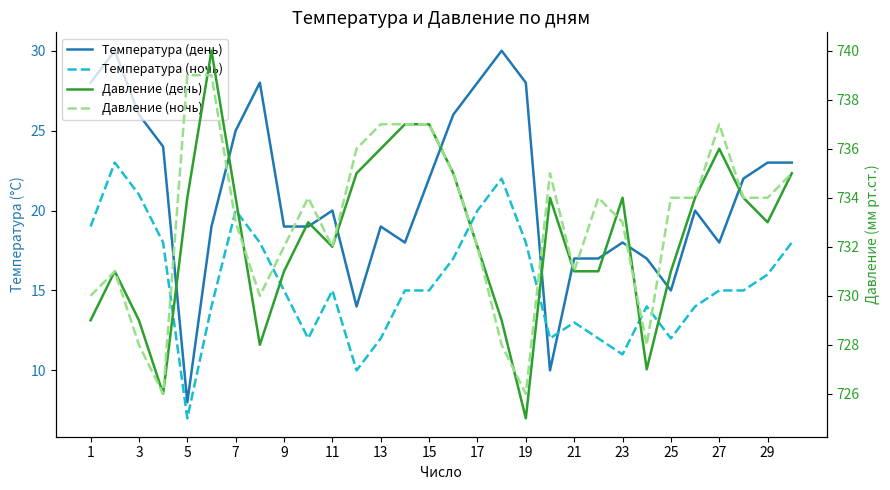

At how many categories does at least one series exceed 20?

30